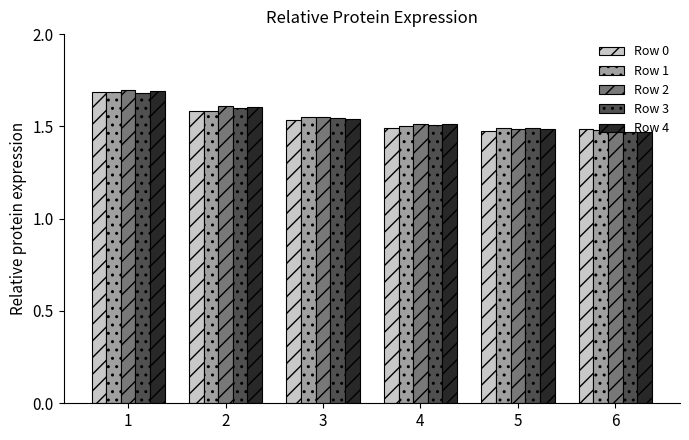

What is the sum of all Row 0 values?

9.3